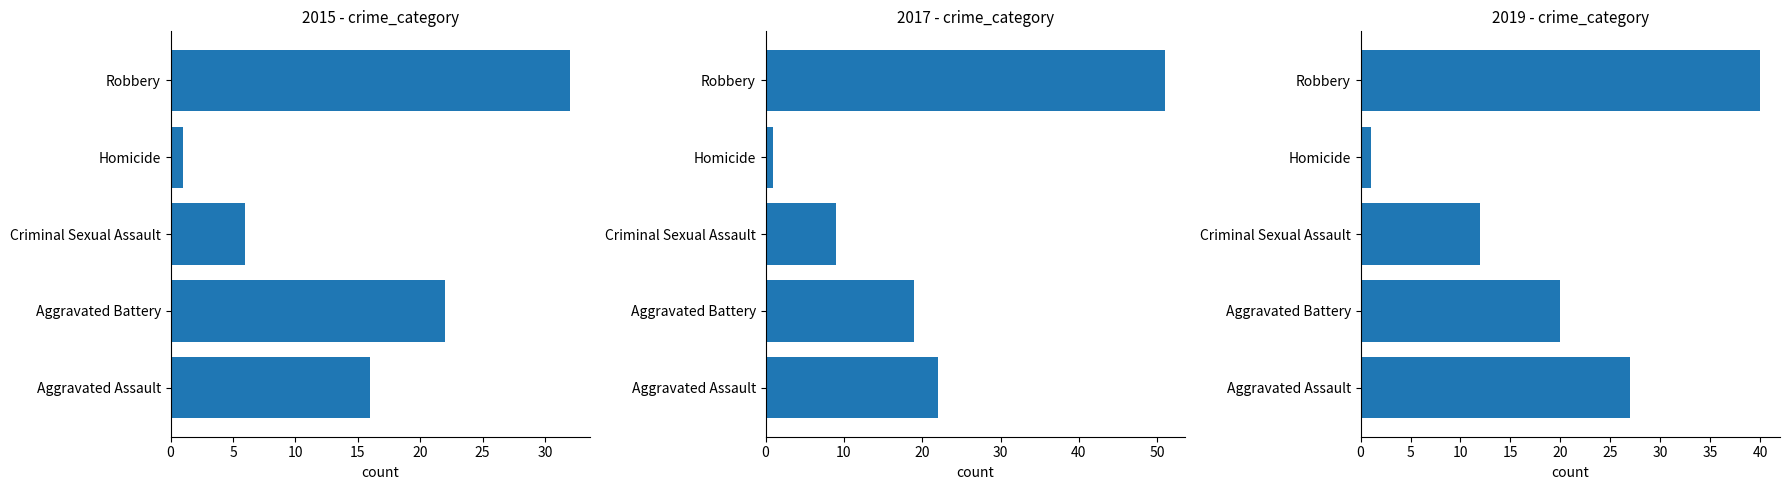

What value does the 2015 series have at Criminal Sexual Assault, to the nearest 10?

10